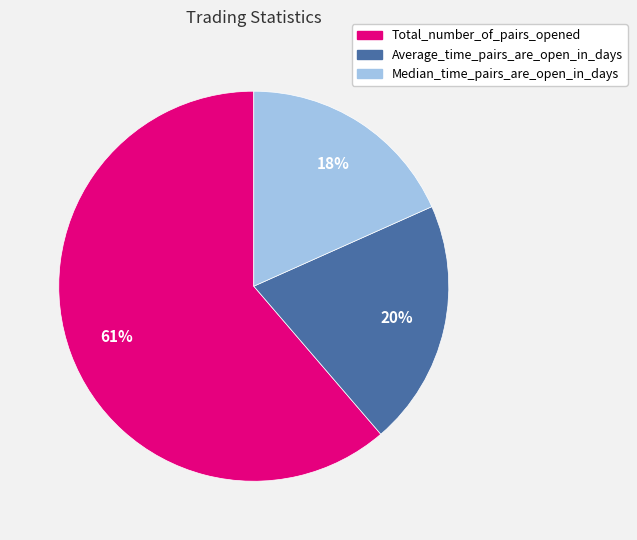

The Total_number_of_pairs_opened slice represents 46% of the pie. True or false?

False